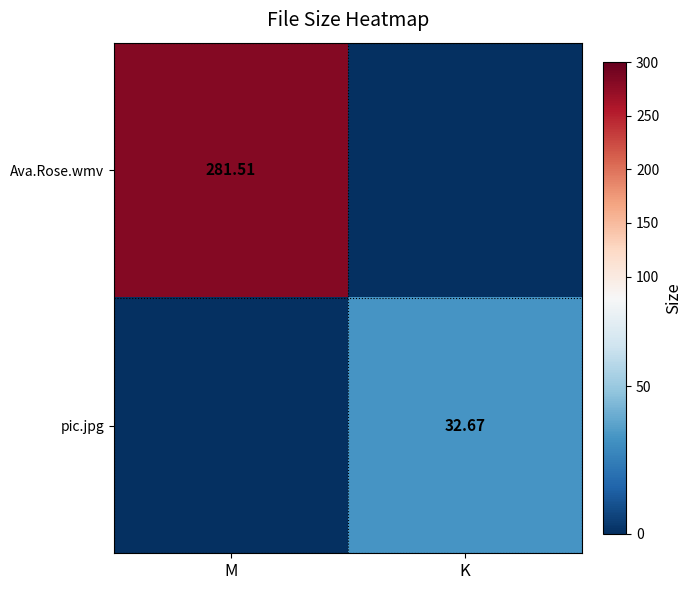

What is the difference between the highest and lowest values at M?

281.5